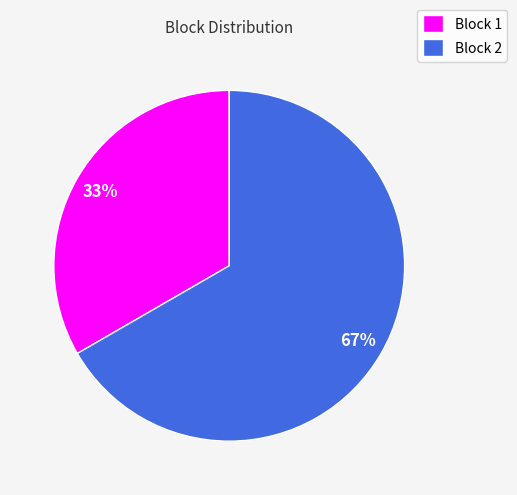

To the nearest percent, what is the average slice percentage?

50%